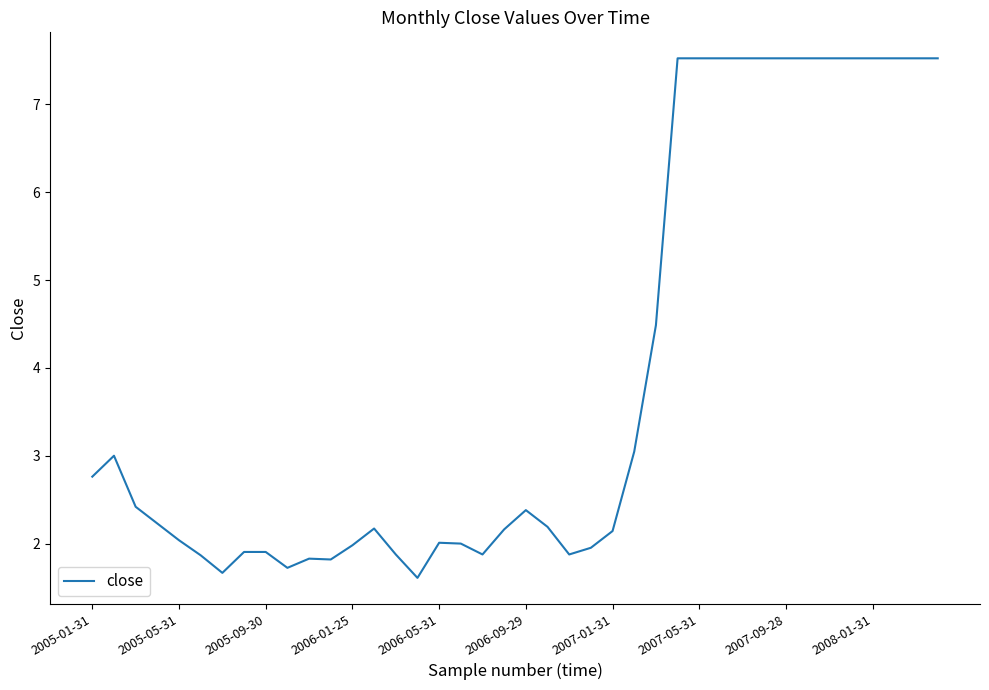

What is the minimum value shown in the chart?

1.6